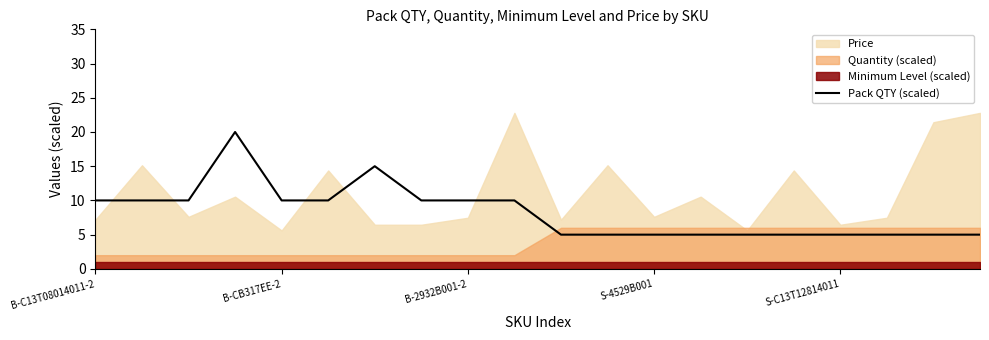

What is the highest value of the Pack QTY (scaled) series?

20